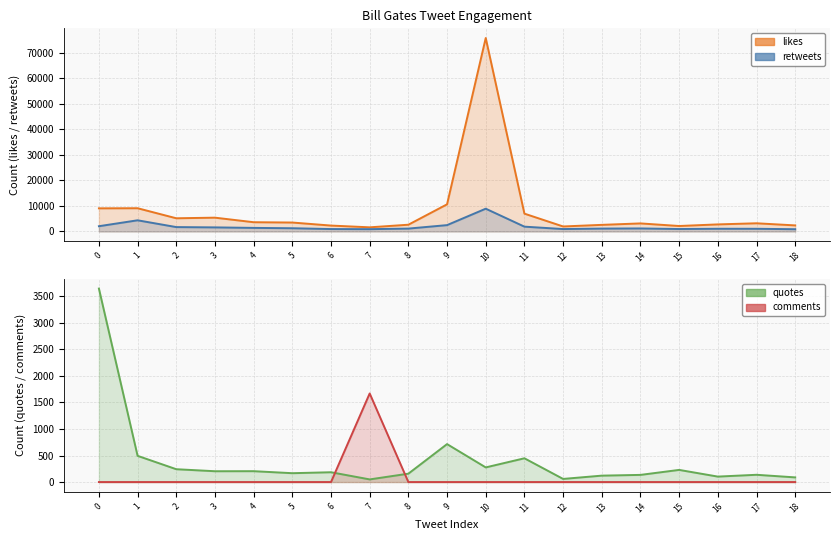

What is the average value of the Quotes series?

403